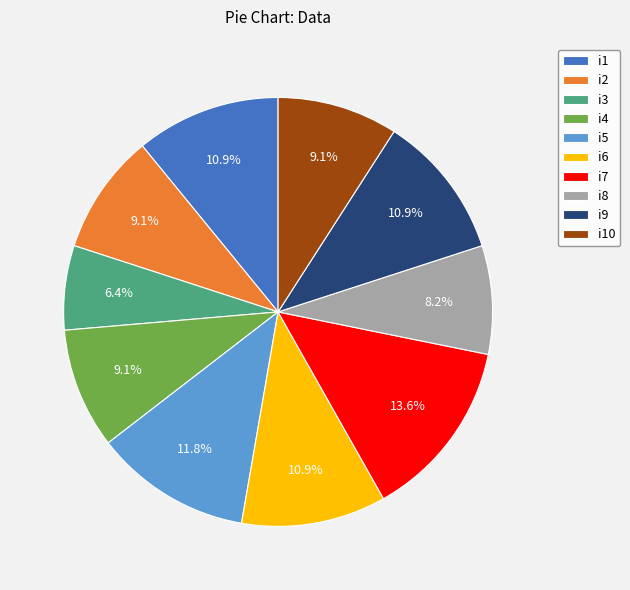

What is the total percentage of i4 and i9?

20.0%